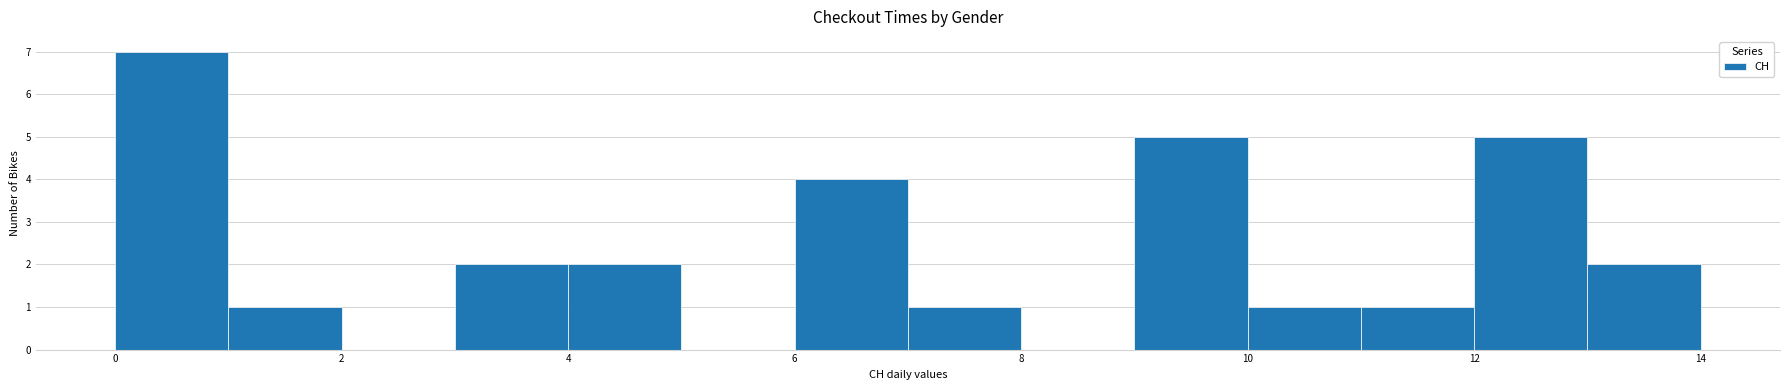

Reading left to right, transcribe this chart: for each bar, give the range it covers on the x-axis and its height. The values are not printed on the chart, so give them approximately, as read against the axis.

0 to 1: 7
1 to 2: 1
2 to 3: 0
3 to 4: 2
4 to 5: 2
5 to 6: 0
6 to 7: 4
7 to 8: 1
8 to 9: 0
9 to 10: 5
10 to 11: 1
11 to 12: 1
12 to 13: 5
13 to 14: 2